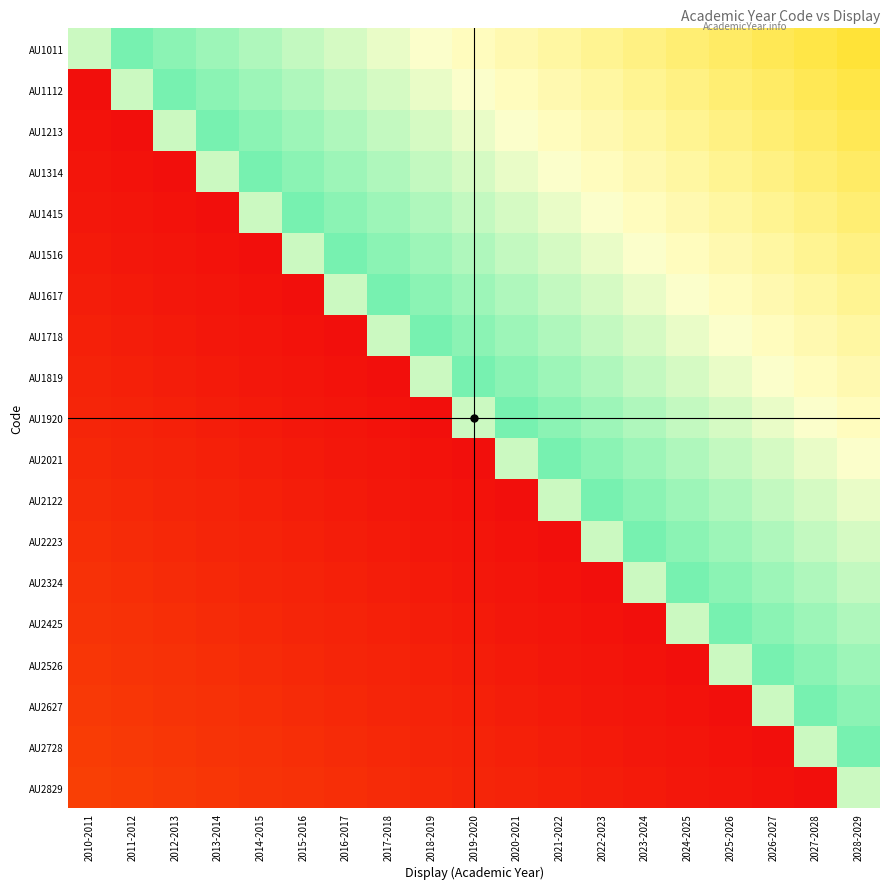

At how many categories does at least one series exceed 0?

19